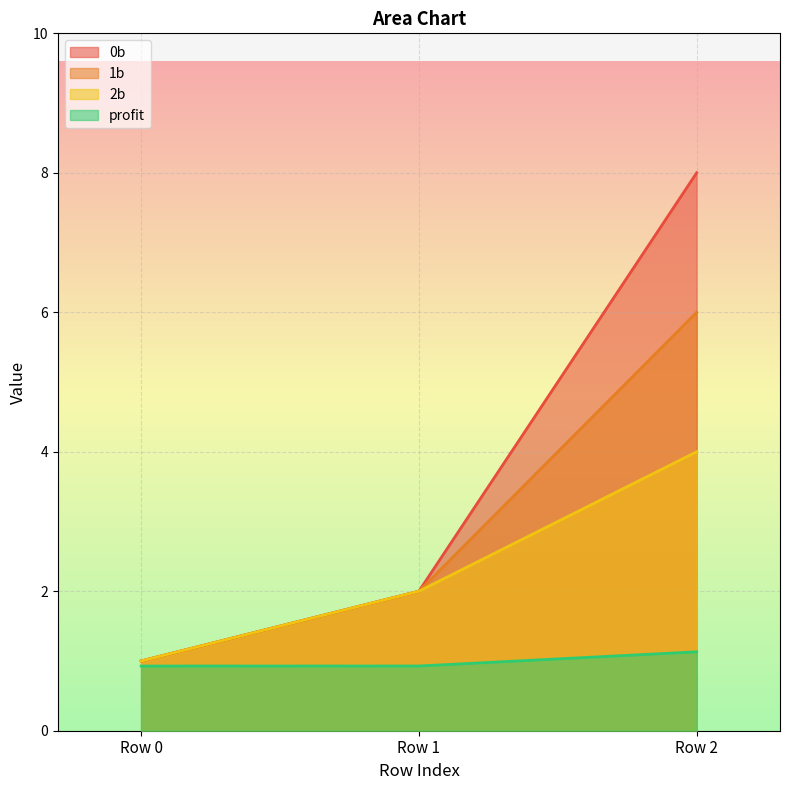

Which series changed the most between Row 1 and Row 2?

0b